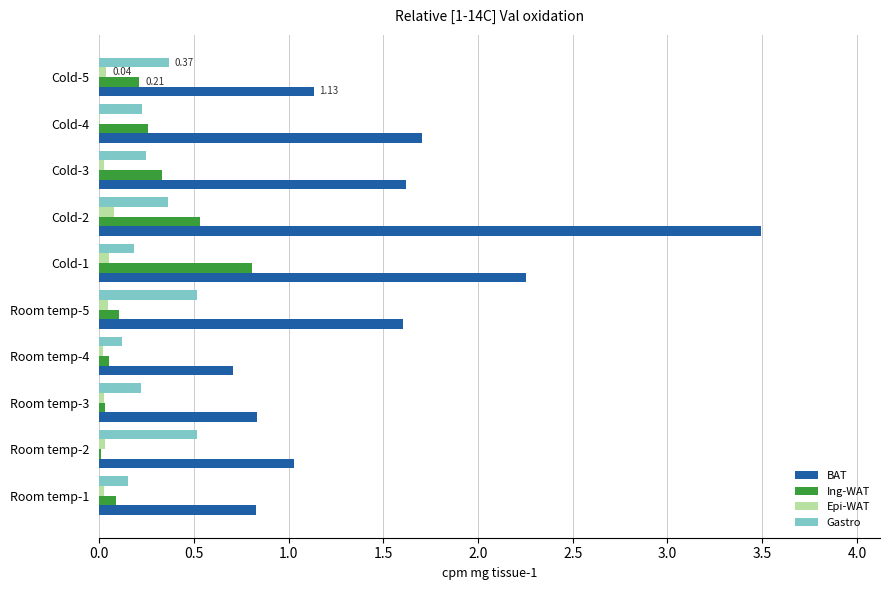

Between Room temp-2 and Cold-2, which series saw the biggest shift?

BAT